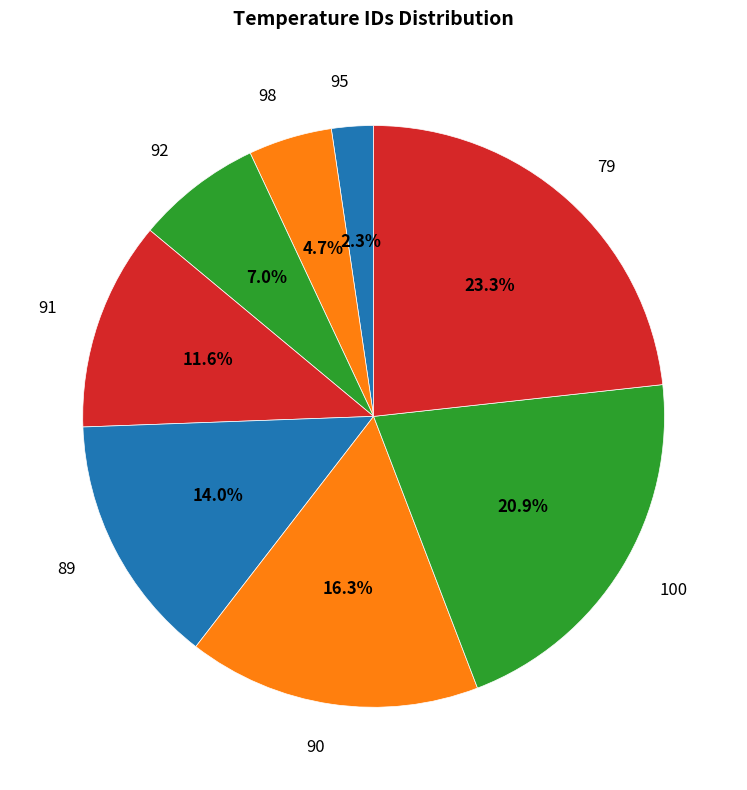

What is the ratio of the value at 91 to the value at 90?

0.7